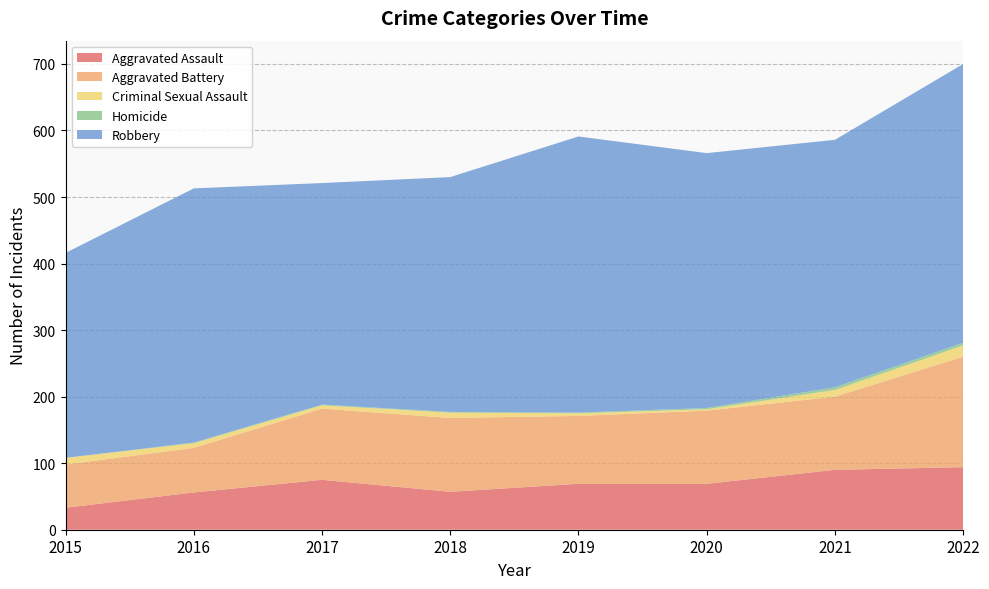

Reading right to left, what are all the values shown in this chart?

Aggravated Assault: 94	90	69	69	57	75	56	33
Aggravated Battery: 166	110	110	102	111	107	67	65
Criminal Sexual Assault: 17	10	2	4	8	5	7	10
Homicide: 4	4	2	1	1	1	1	0
Robbery: 419	372	383	415	353	333	382	308